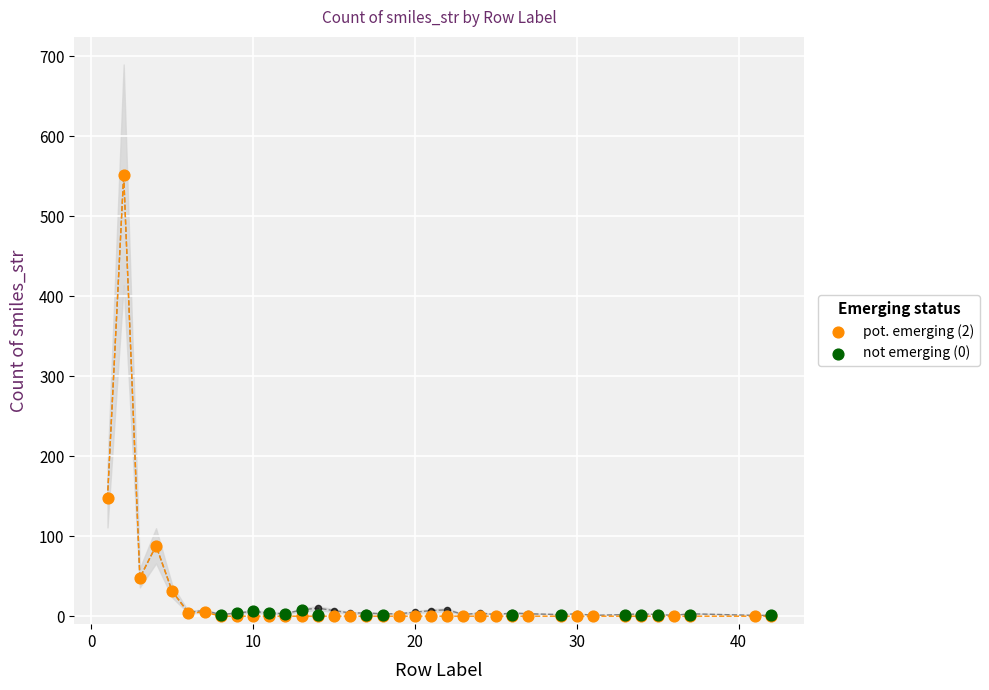

Which series contains the highest Y value?

pot. emerging (2)